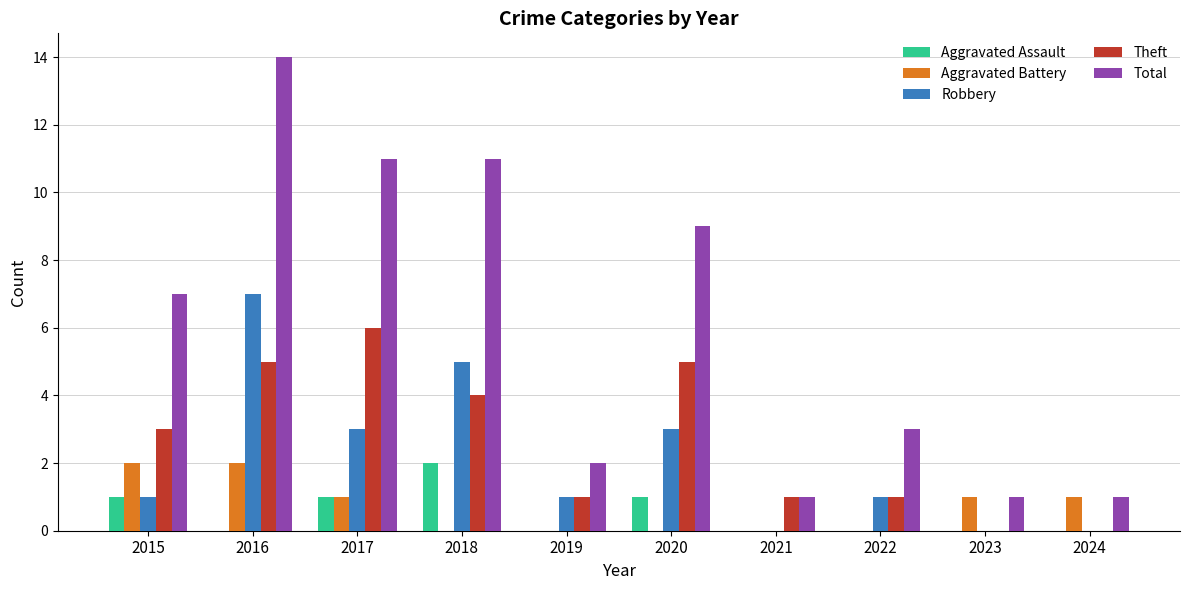

How many groups of bars are there?

10